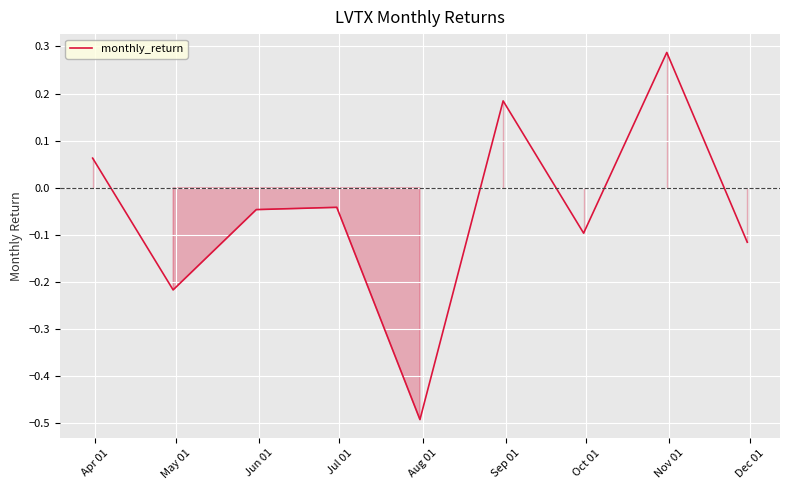

What is the difference between the maximum and minimum values?

0.8